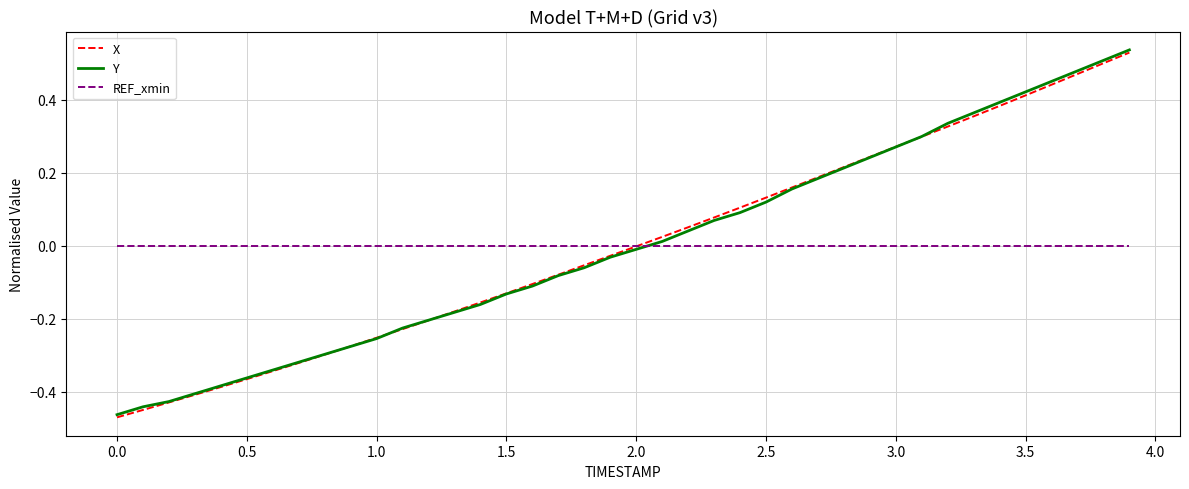

True or false: Y has a value of -0.4 at 1.0.

False